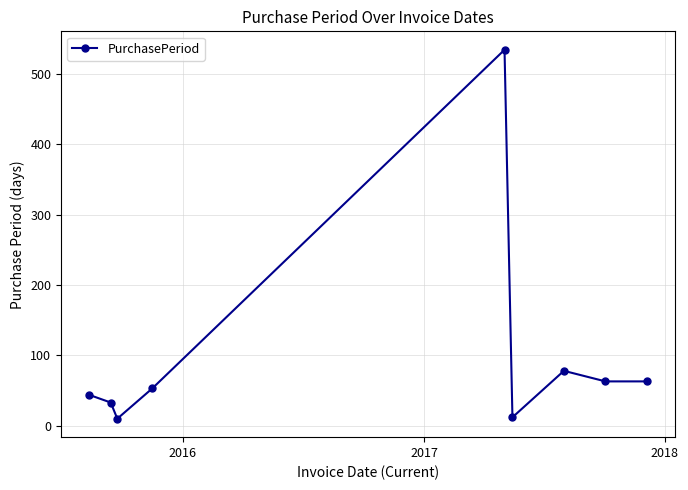

What is the difference between the maximum and minimum values?

524